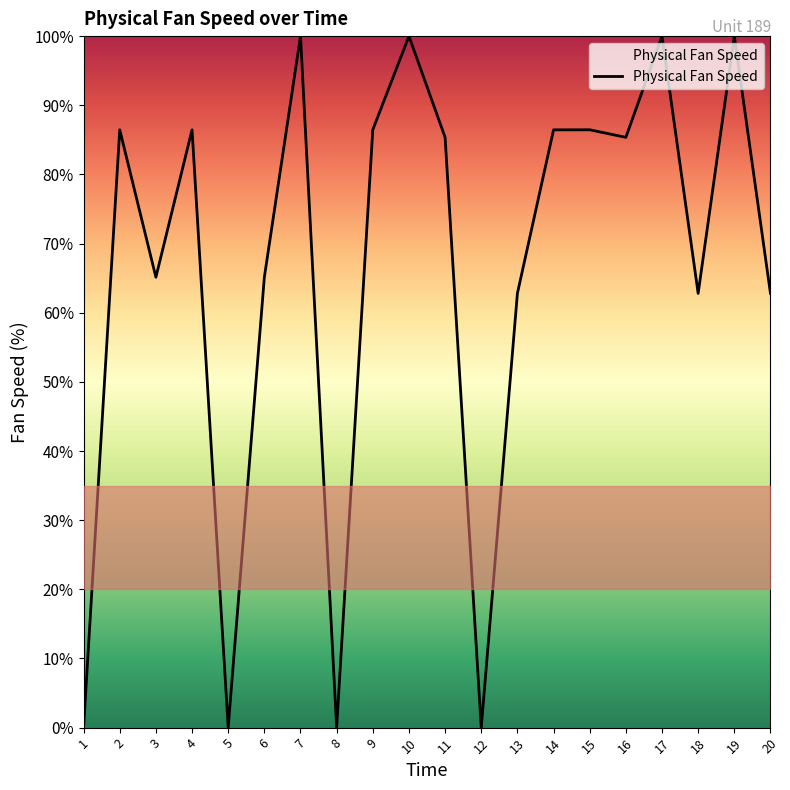

What is the change in value from 7 to 14?

-13.6